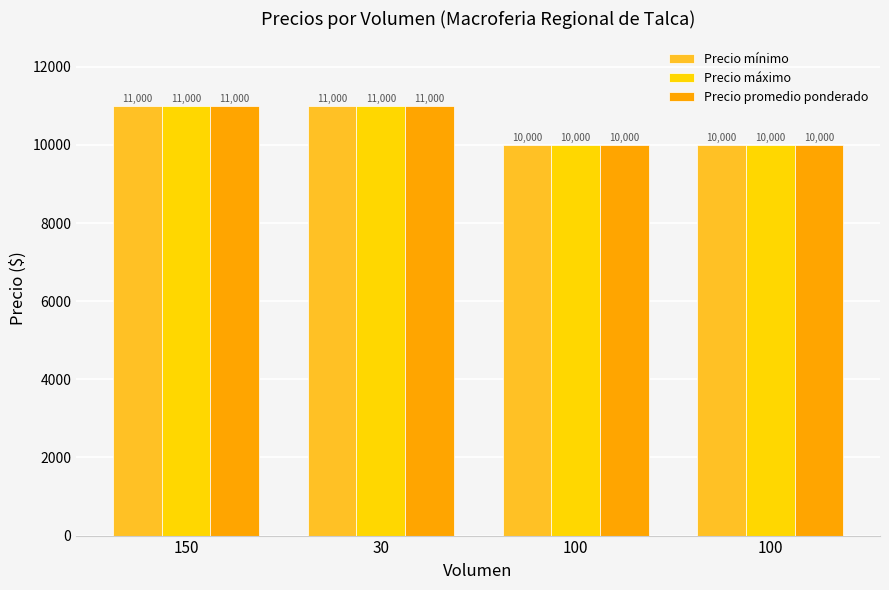

How many bars are there in total?

12